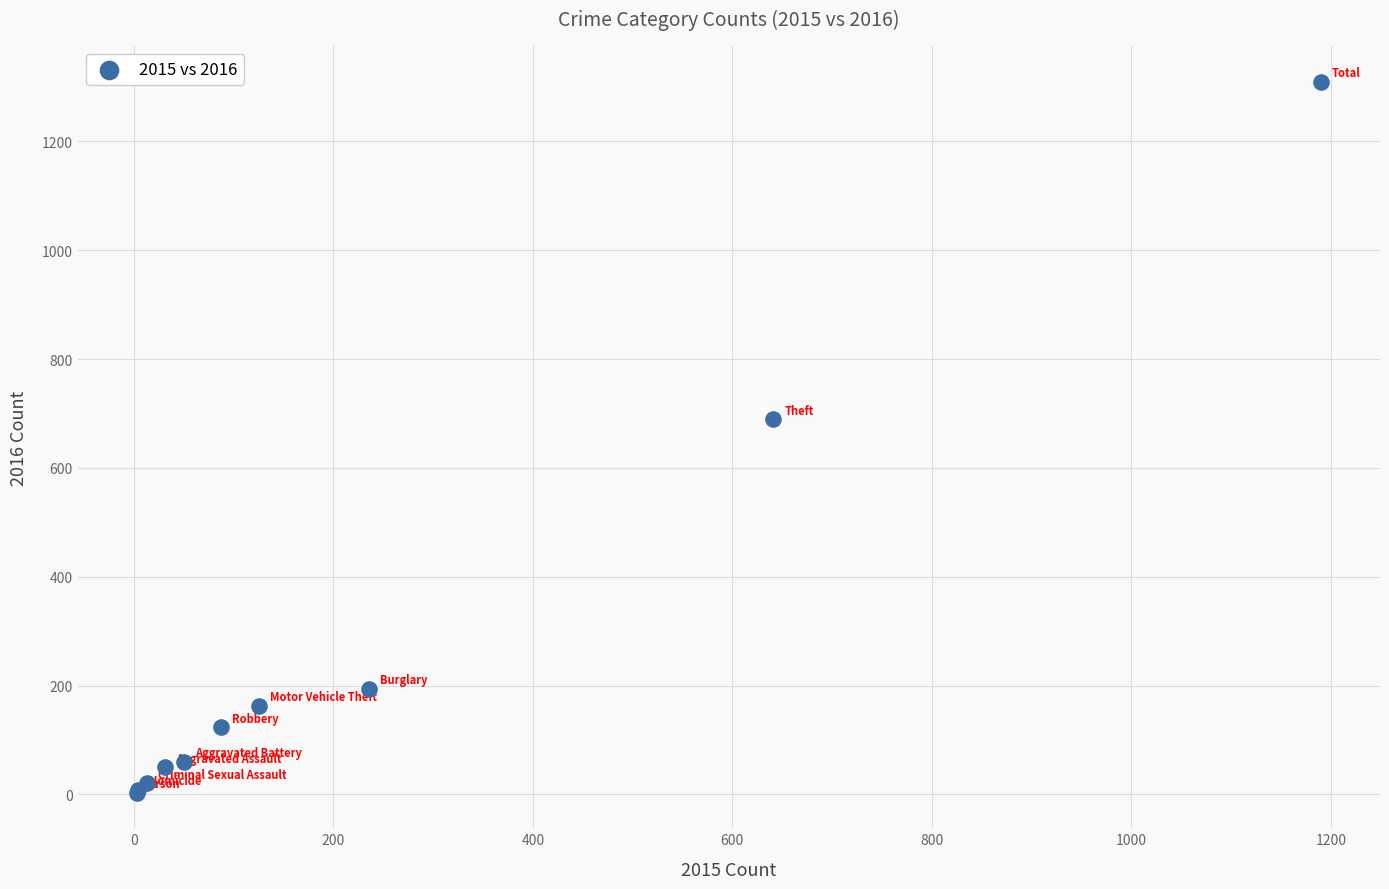

What Y value in the scatter plot is closest to 656?

689